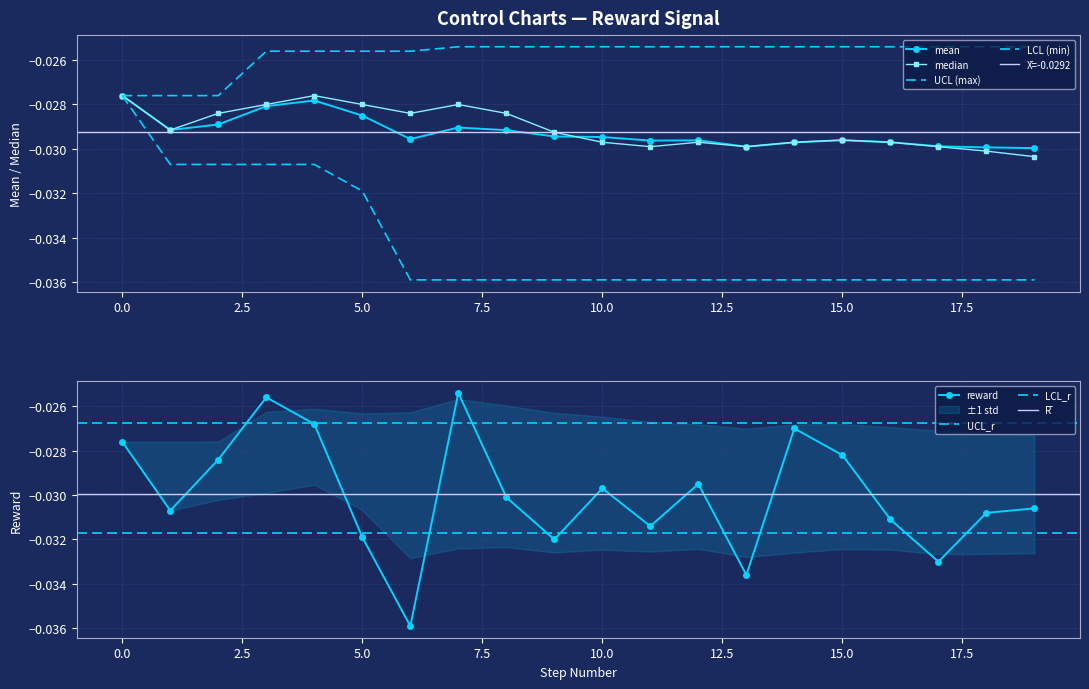

Count the number of data series in this chart.

5